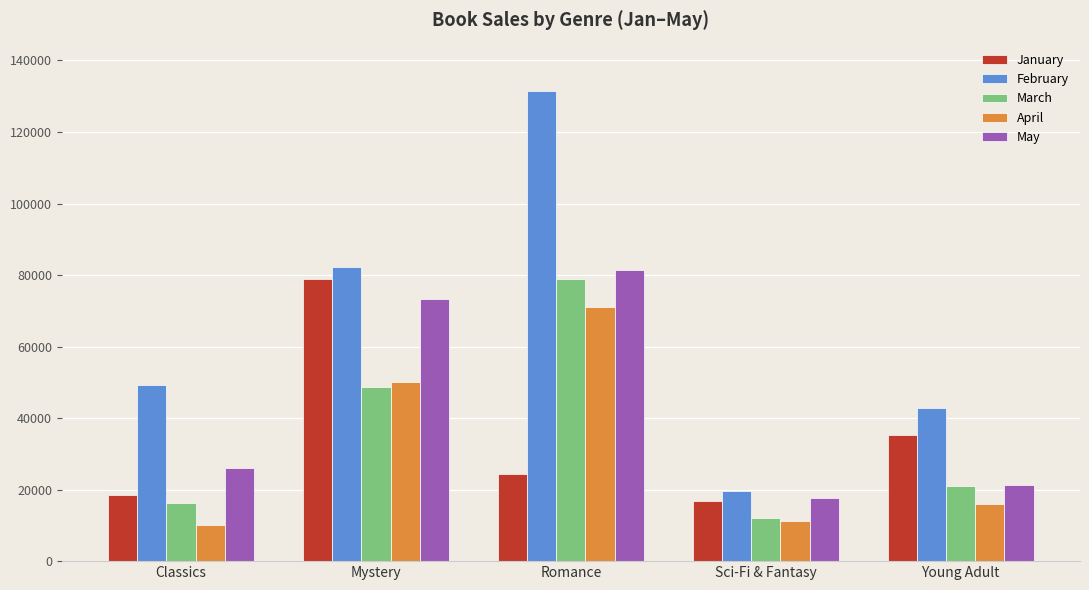

True or false: March has a value of 109591 at Romance.

False